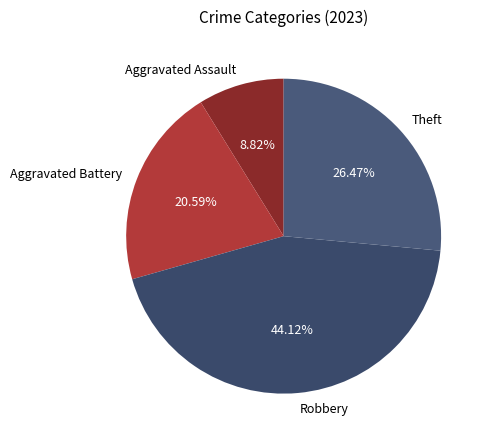

How many slices are in this pie chart?

4